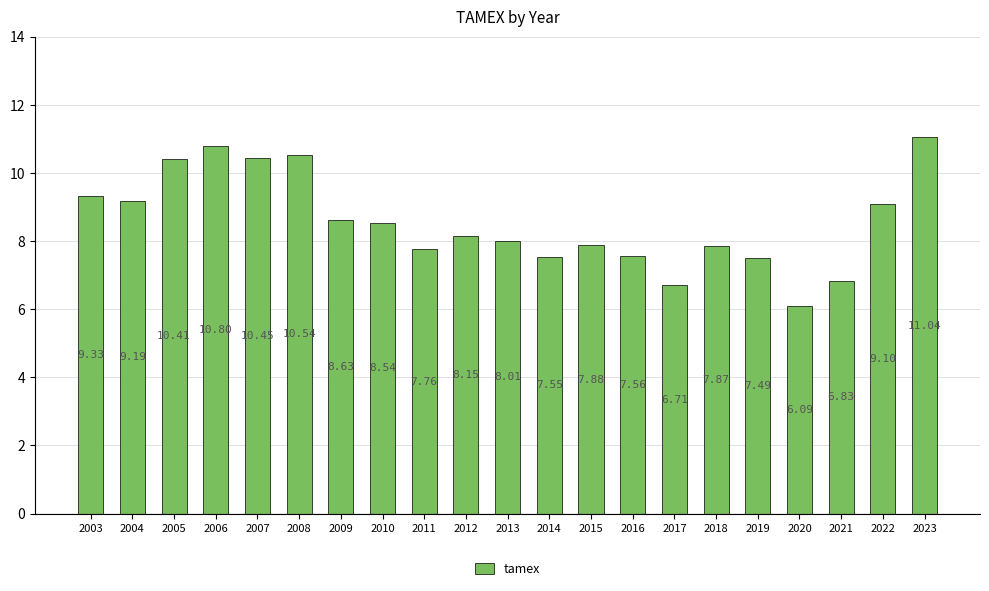

Between 2019 and 2006, which is larger?

2006